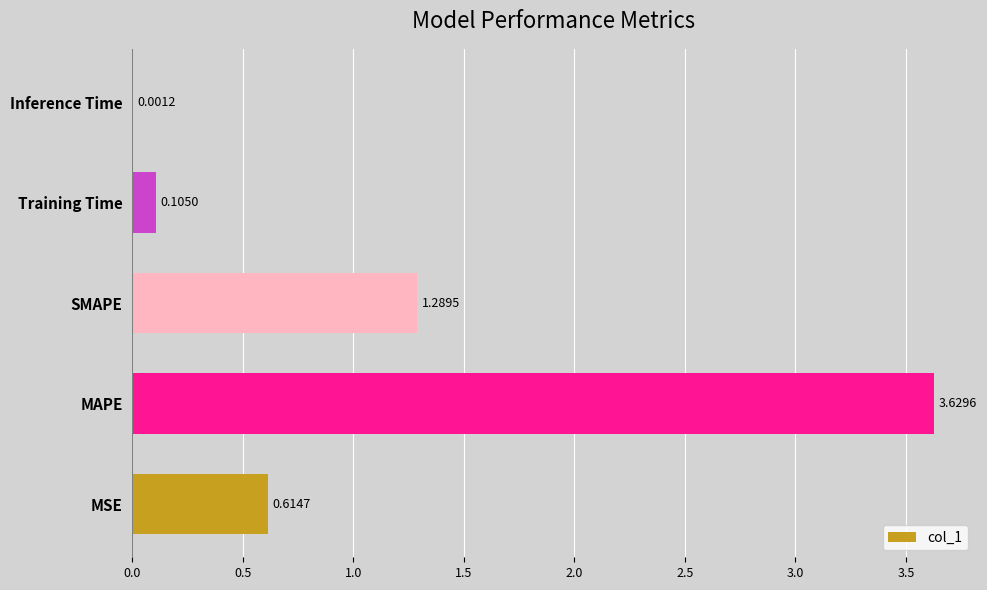

What is the change in value from MSE to MAPE?

+3.0